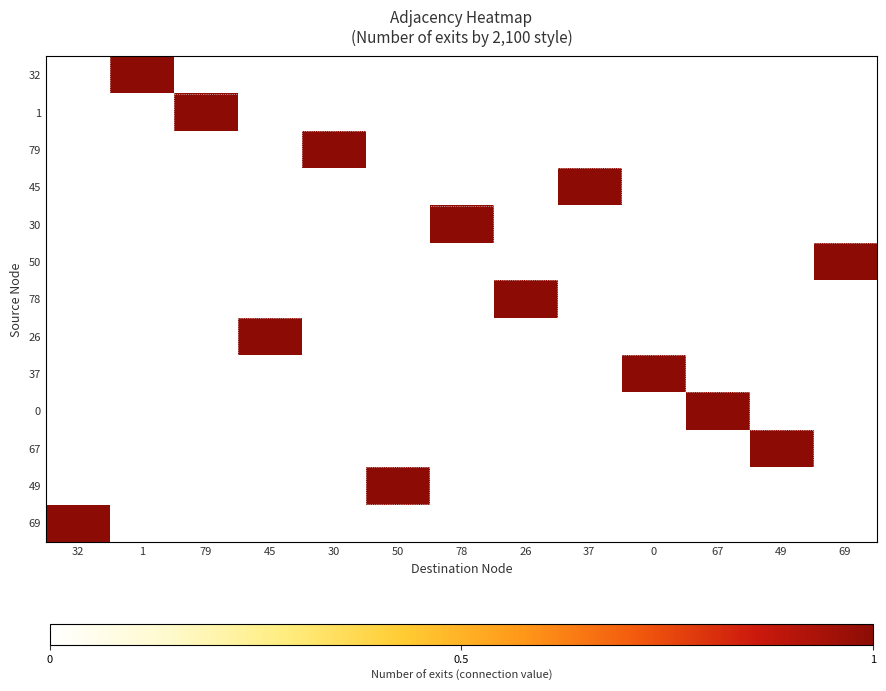

At 78, list the series in order from largest to smallest.

30, 32, 1, 79, 45, 50, 78, 26, 37, 0, 67, 49, 69